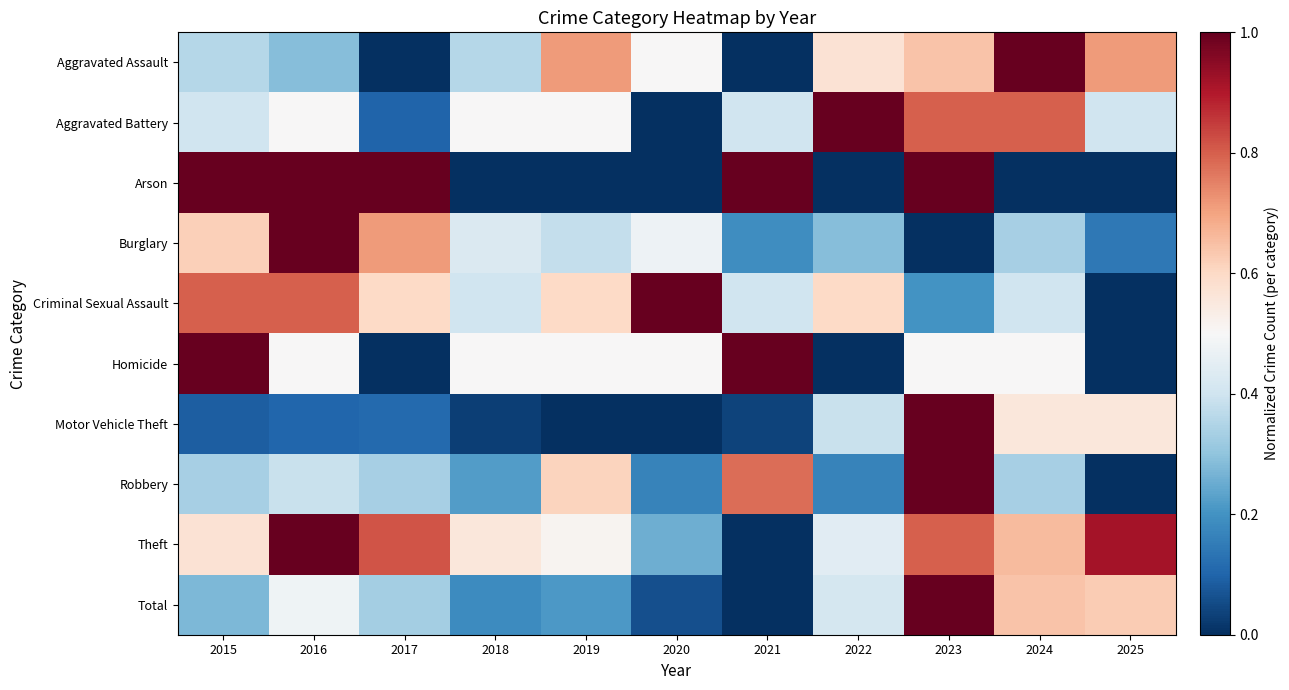

Count the number of data series in this chart.

10